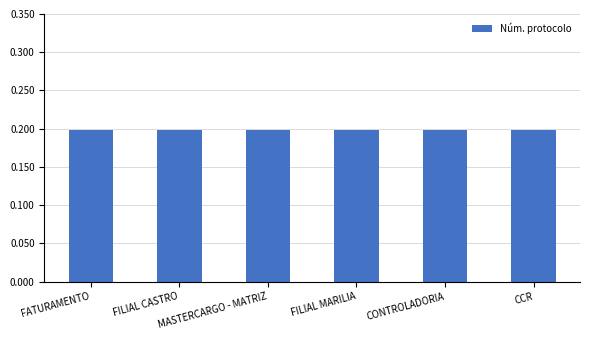

Reading left to right, what are all the values shown in this chart?

FATURAMENTO=0.2	FILIAL CASTRO=0.2	MASTERCARGO - MATRIZ=0.2	FILIAL MARILIA=0.2	CONTROLADORIA=0.2	CCR=0.2